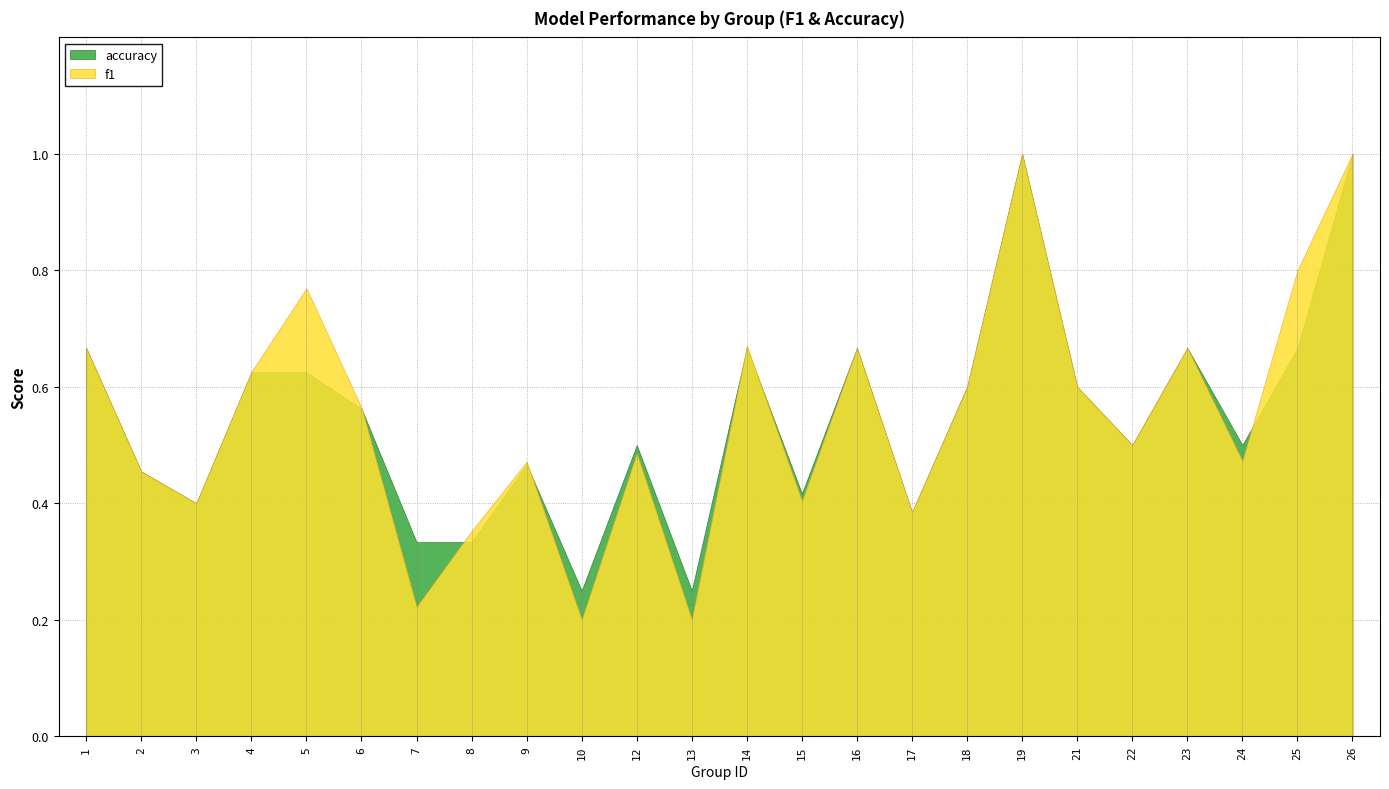

What are all the series names shown in the legend?

f1, accuracy